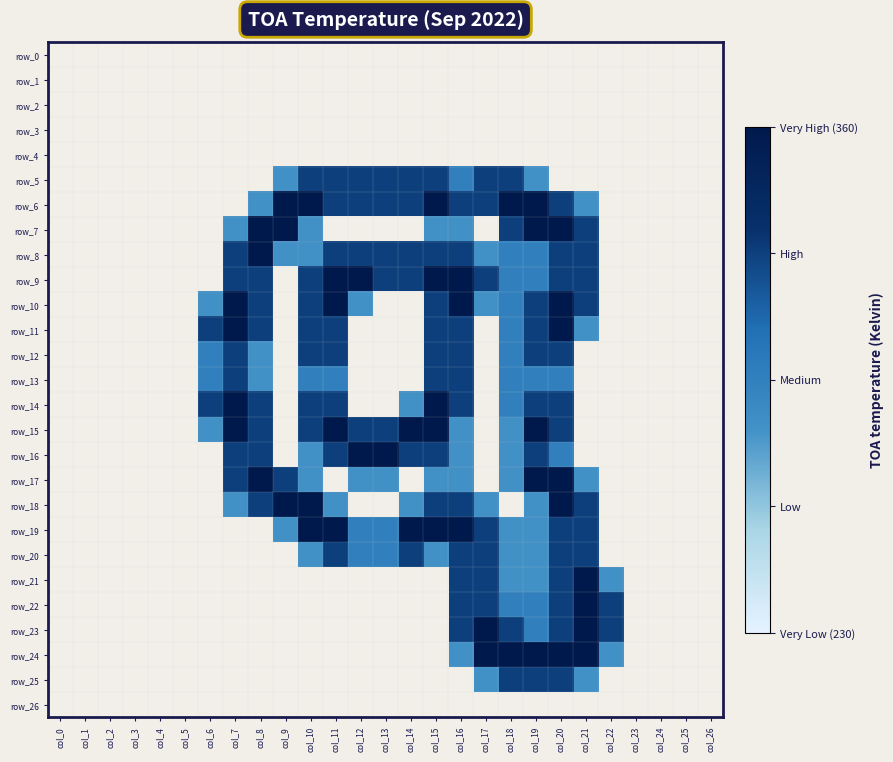

How many data points in row_13 are above 0?

10